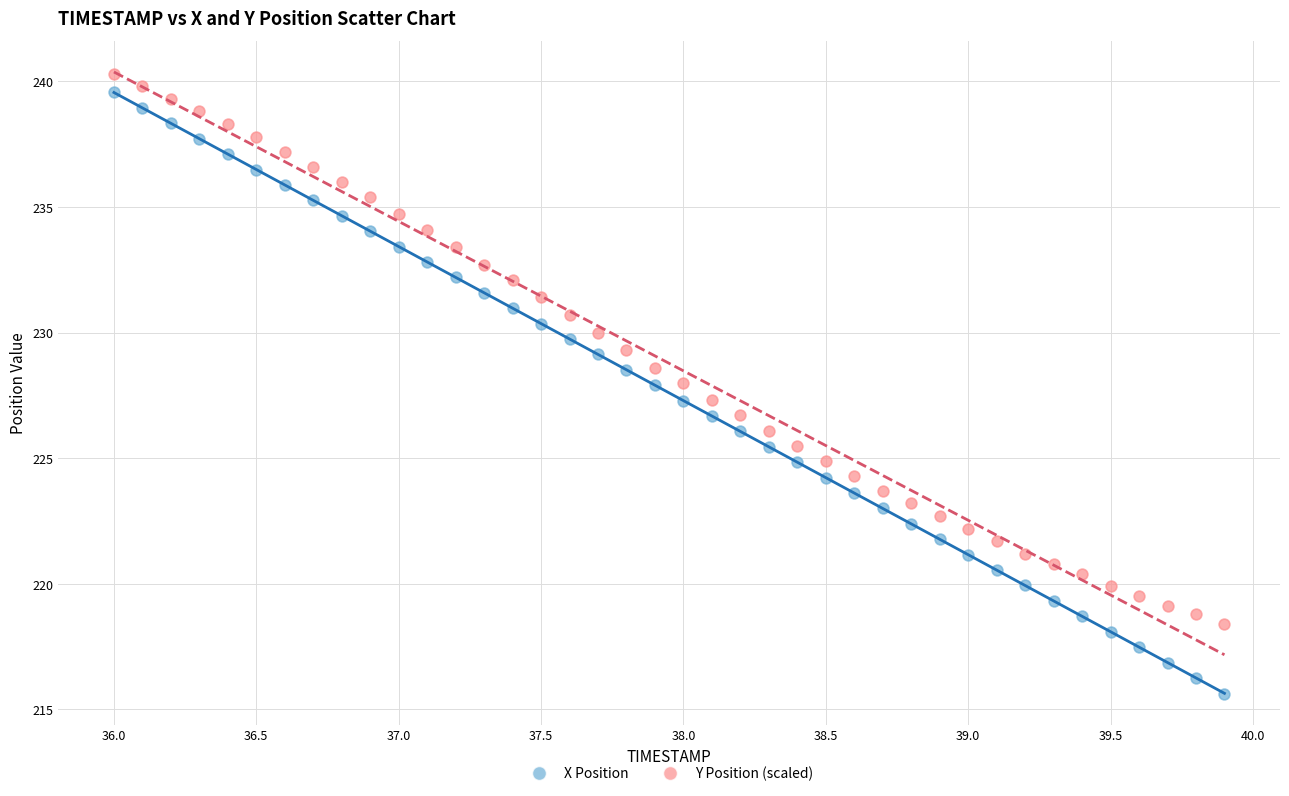

What are all the series names shown in the legend?

X Position, Y Position (scaled)